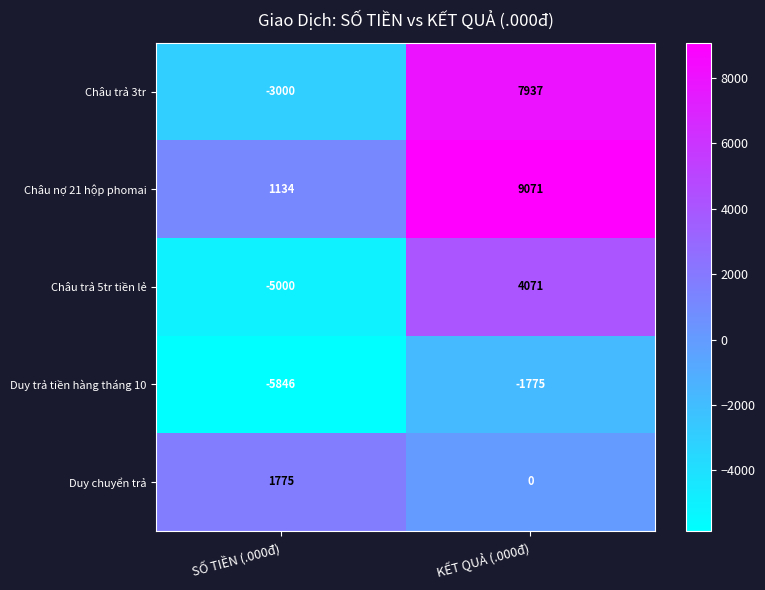

What is the difference between the maximum and minimum values in the Châu trả 3tr series?

10937